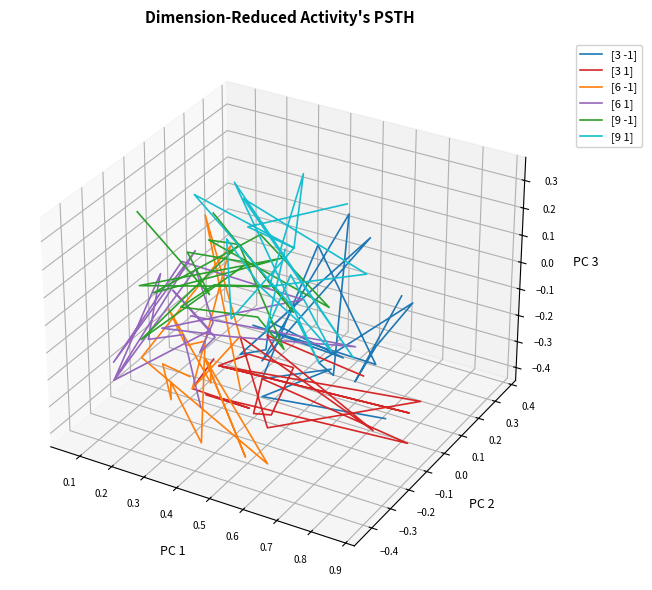

True or false: [6 -1] has a value of -0.0 at 13.

False